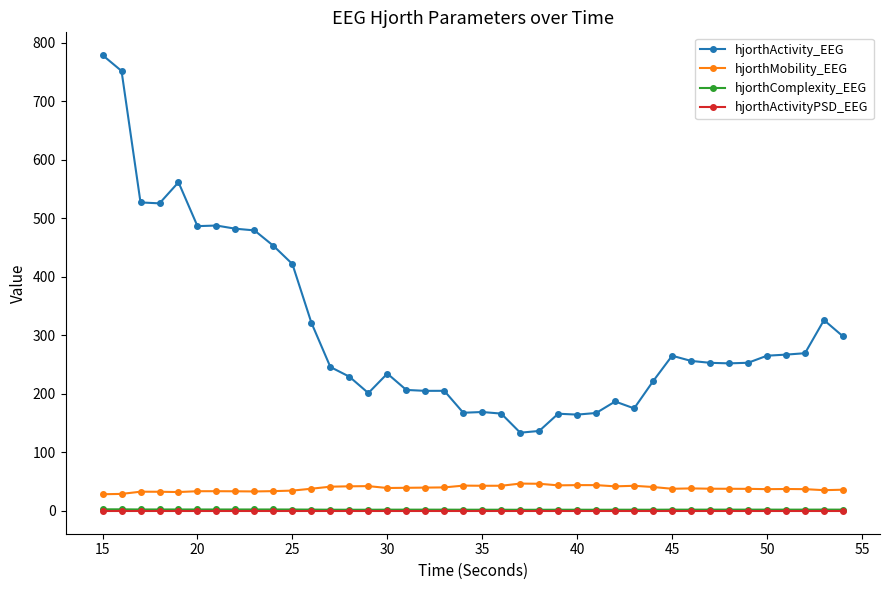

Which series has the largest total across all categories?

hjorthActivity_EEG